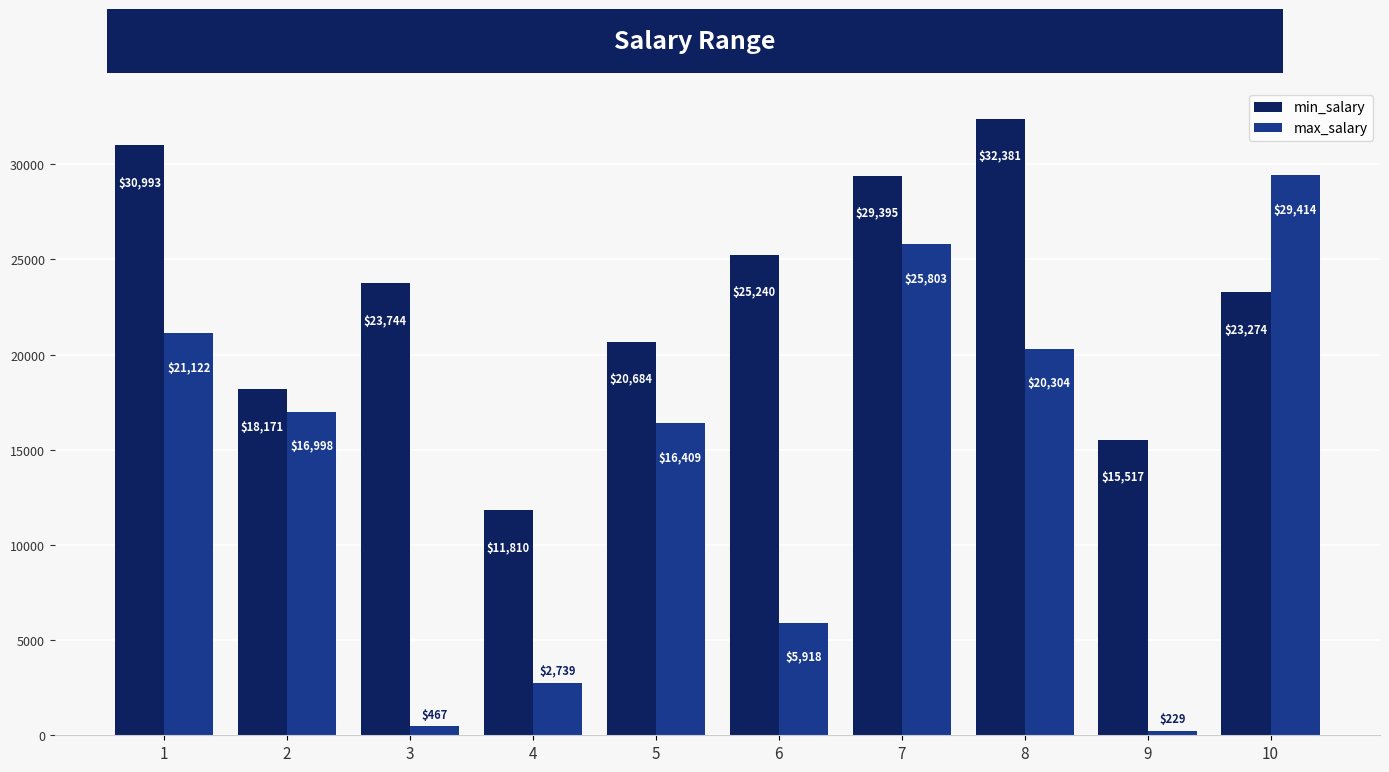

How many series are shown in this chart?

2